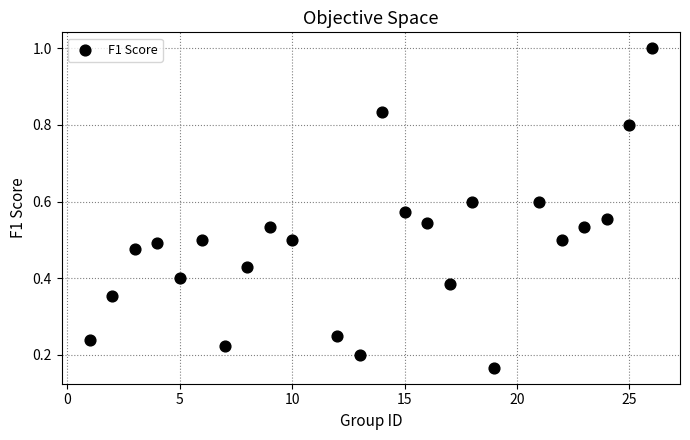

What is the range of X values (max minus min)?

25.0